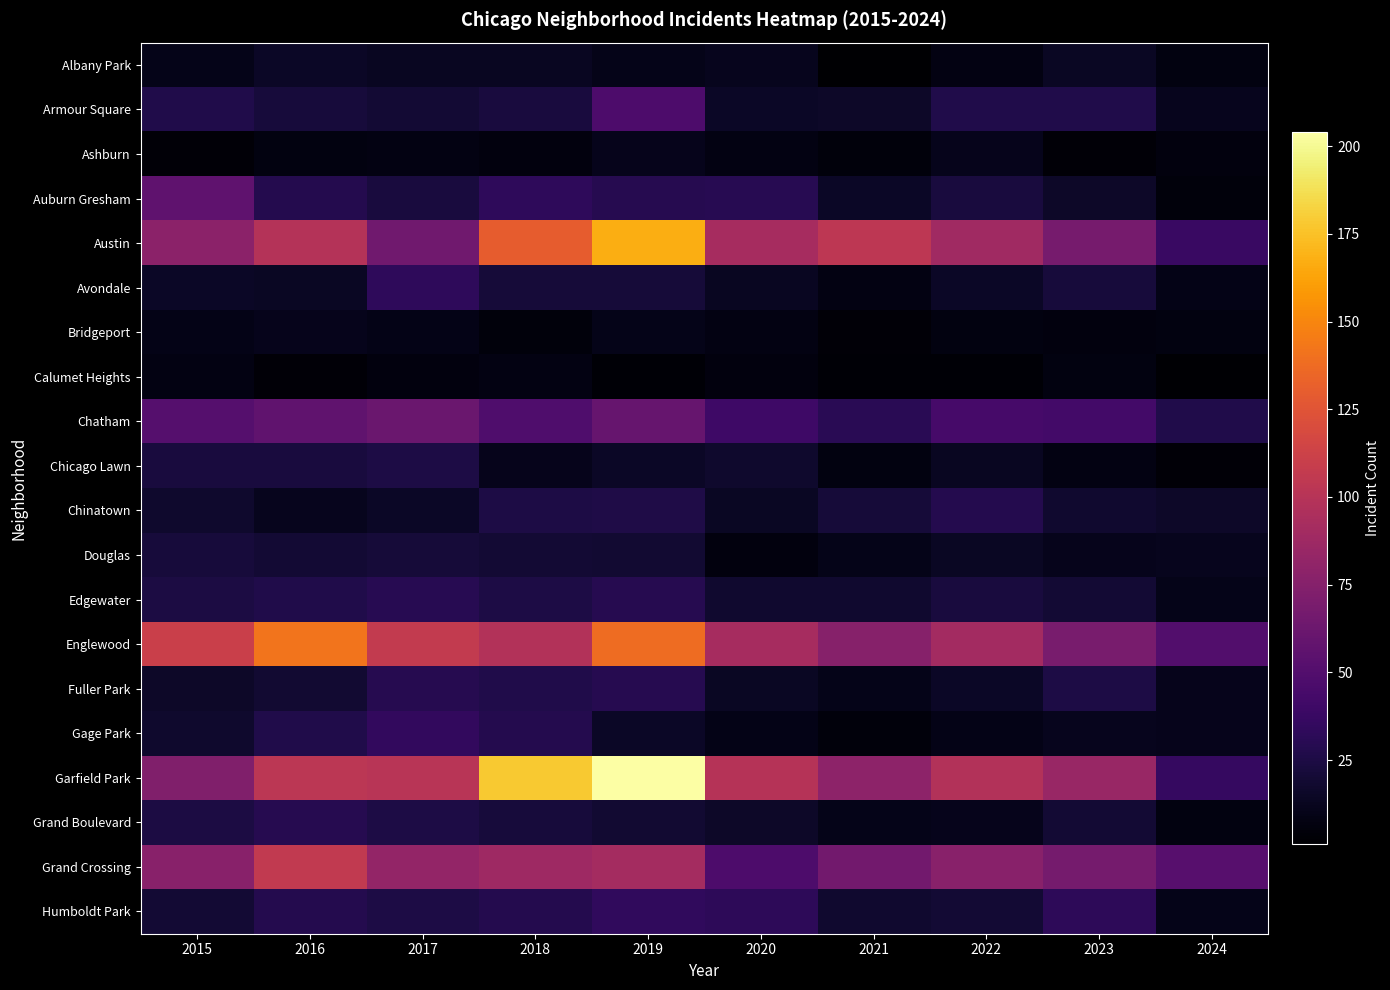

Reading right to left, what are all the values shown in this chart?

Albany Park: 2024=7	2023=14	2022=8	2021=1	2020=12	2019=10	2018=13	2017=13	2016=15	2015=10
Armour Square: 2024=12	2023=27	2022=27	2021=16	2020=15	2019=47	2018=23	2017=20	2016=22	2015=27
Ashburn: 2024=6	2023=4	2022=11	2021=5	2020=8	2019=11	2018=6	2017=8	2016=7	2015=4
Auburn Gresham: 2024=5	2023=16	2022=23	2021=15	2020=30	2019=29	2018=33	2017=23	2016=28	2015=56
Austin: 2024=38	2023=68	2022=89	2021=104	2020=92	2019=167	2018=130	2017=65	2016=99	2015=78
Avondale: 2024=9	2023=22	2022=15	2021=8	2020=13	2019=21	2018=21	2017=33	2016=14	2015=15
Bridgeport: 2024=7	2023=6	2022=7	2021=4	2020=8	2019=10	2018=5	2017=9	2016=11	2015=9
Calumet Heights: 2024=2	2023=7	2022=3	2021=3	2020=6	2019=3	2018=8	2017=6	2016=4	2015=8
Chatham: 2024=27	2023=43	2022=44	2021=31	2020=40	2019=60	2018=48	2017=62	2016=57	2015=51
Chicago Lawn: 2024=4	2023=8	2022=13	2021=7	2020=17	2019=15	2018=11	2017=25	2016=23	2015=23
Chinatown: 2024=16	2023=18	2022=28	2021=21	2020=14	2019=26	2018=25	2017=15	2016=12	2015=17
Douglas: 2024=12	2023=11	2022=14	2021=10	2020=6	2019=19	2018=20	2017=21	2016=20	2015=22
Edgewater: 2024=10	2023=20	2022=23	2021=18	2020=18	2019=29	2018=25	2017=30	2016=27	2015=24
Englewood: 2024=50	2023=69	2022=90	2021=76	2020=92	2019=138	2018=98	2017=107	2016=142	2015=111
Fuller Park: 2024=11	2023=25	2022=15	2021=10	2020=14	2019=29	2018=27	2017=29	2016=19	2015=16
Gage Park: 2024=11	2023=12	2022=9	2021=5	2020=9	2019=15	2018=28	2017=35	2016=27	2015=17
Garfield Park: 2024=36	2023=85	2022=98	2021=79	2020=100	2019=204	2018=178	2017=101	2016=103	2015=73
Grand Boulevard: 2024=7	2023=20	2022=11	2021=10	2020=16	2019=19	2018=22	2017=25	2016=29	2015=24
Grand Crossing: 2024=52	2023=67	2022=77	2021=66	2020=47	2019=91	2018=88	2017=82	2016=106	2015=77
Humboldt Park: 2024=10	2023=32	2022=20	2021=18	2020=32	2019=34	2018=28	2017=25	2016=28	2015=20